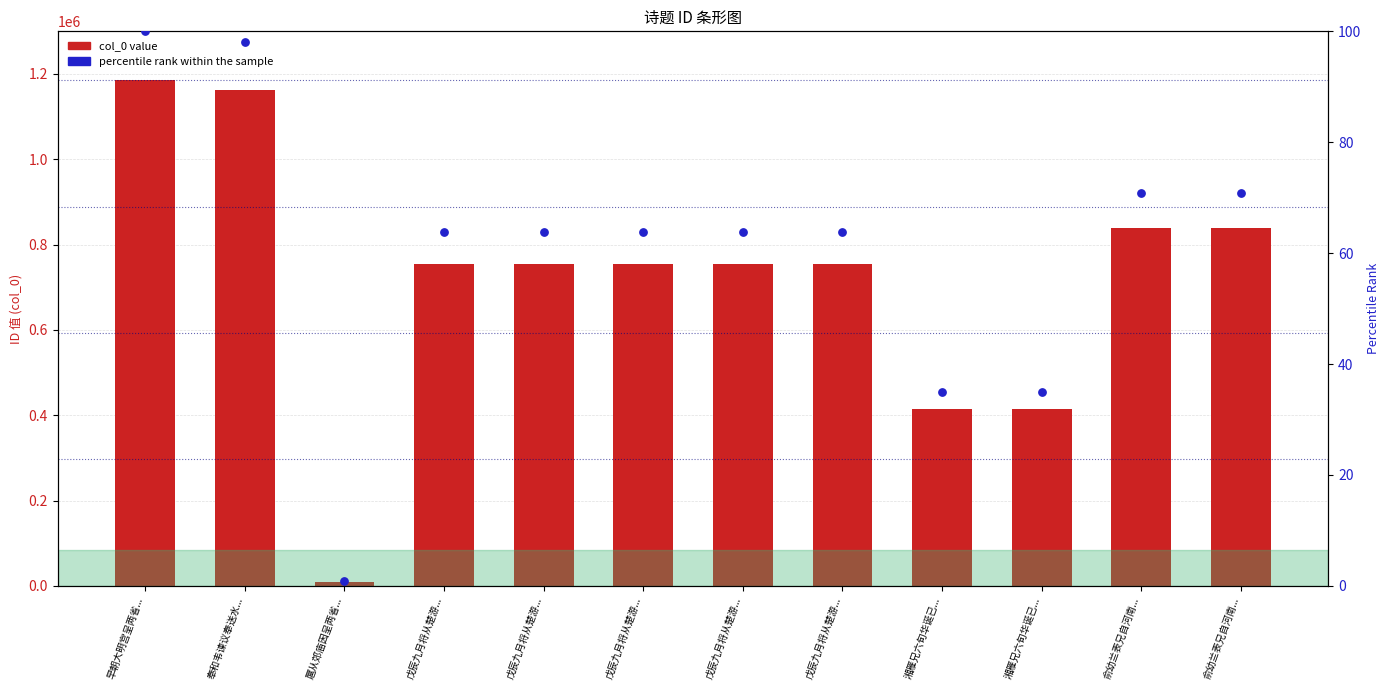

Which series has the widest spread of Y values?

col_0 value